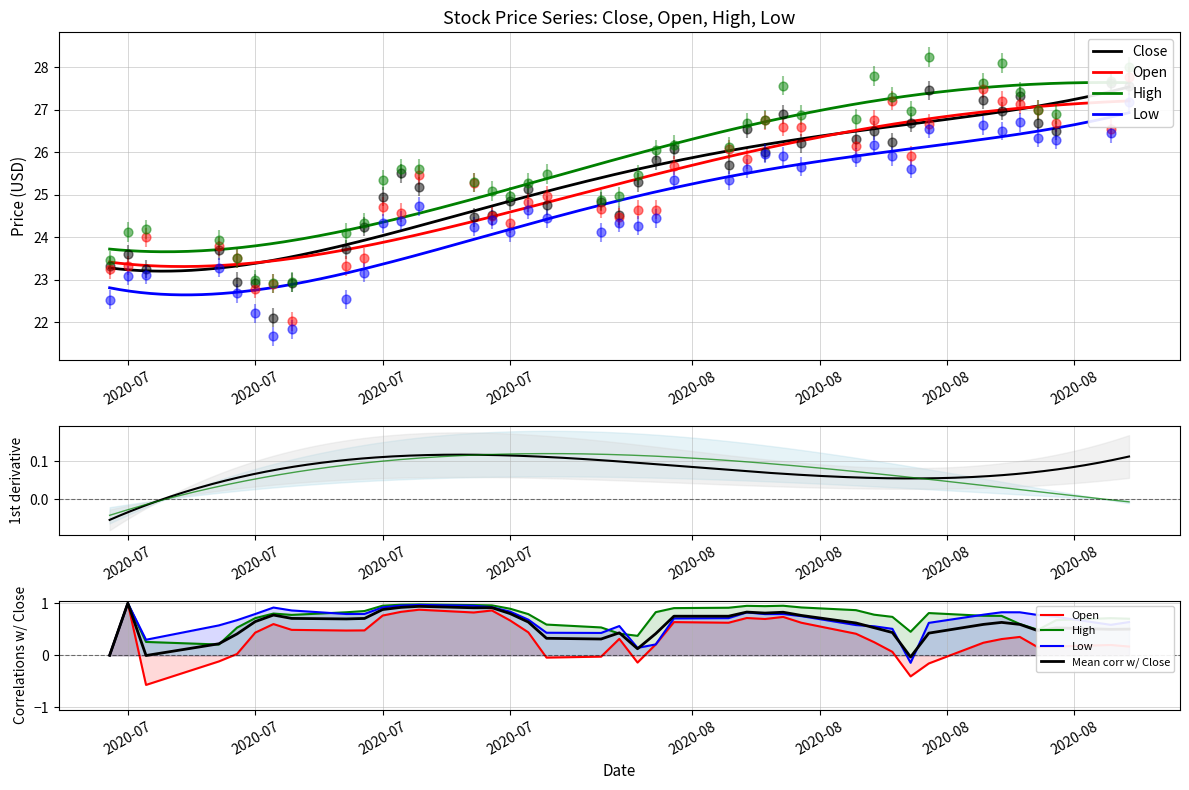

What is the total value across all series at 2020-08-03?

103.2